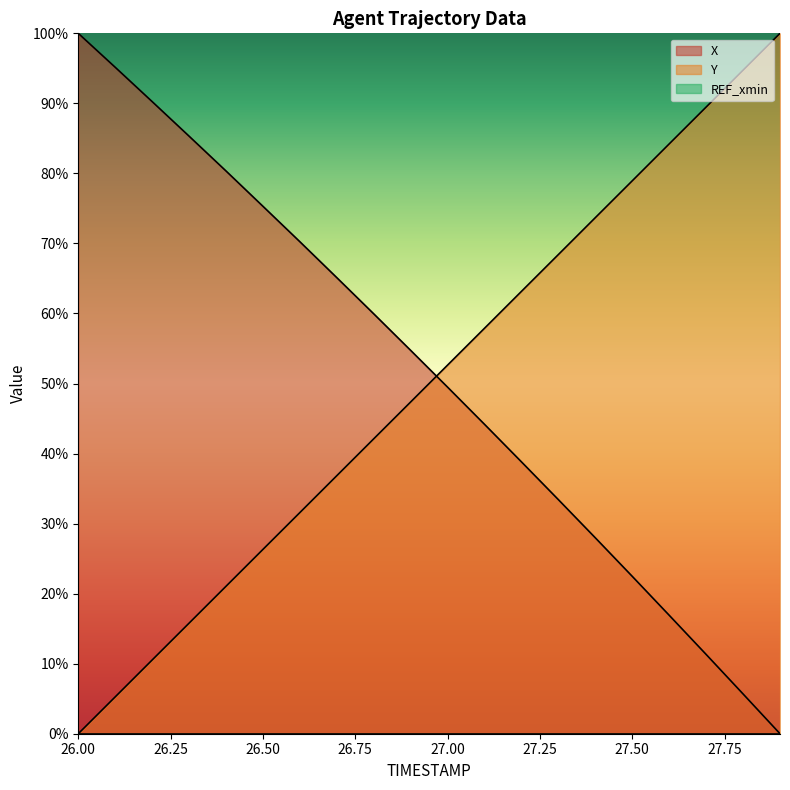

How many distinct data groups are displayed?

3